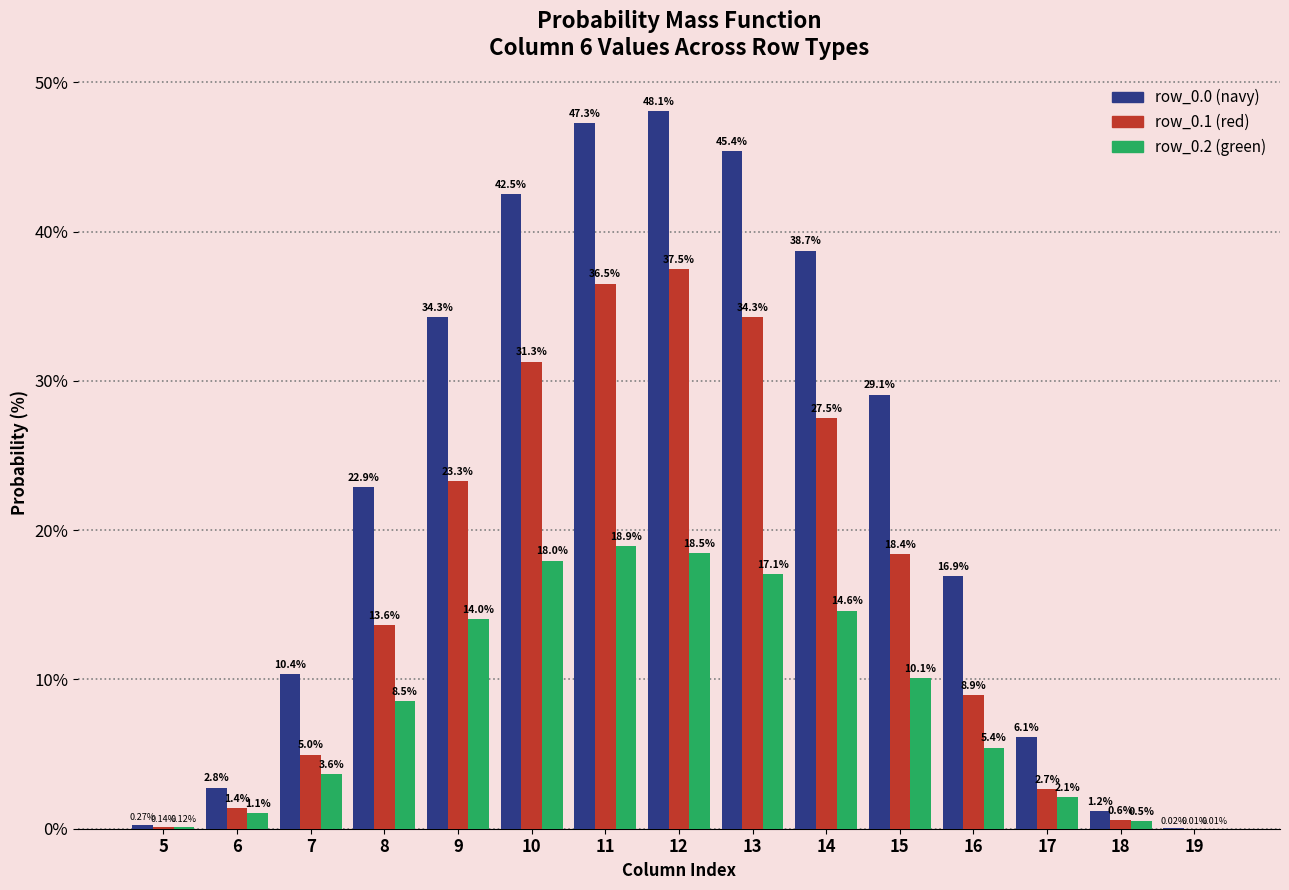

At which category is the sum across all series the highest?

12